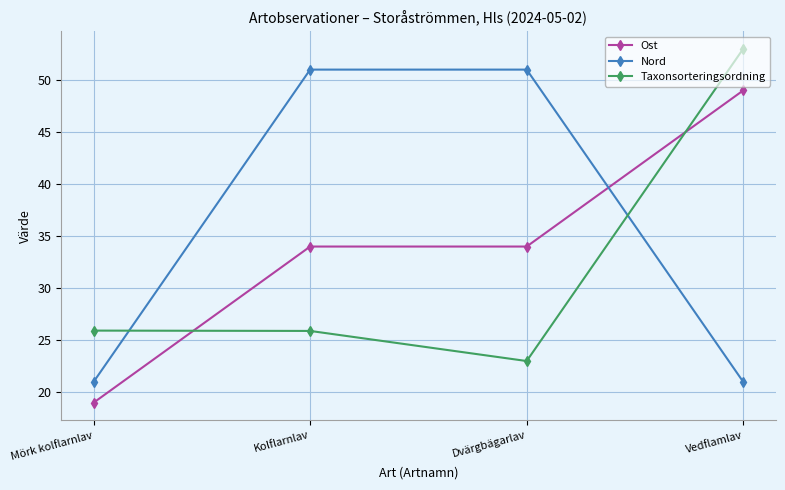

What is the minimum value for Nord?

21.0